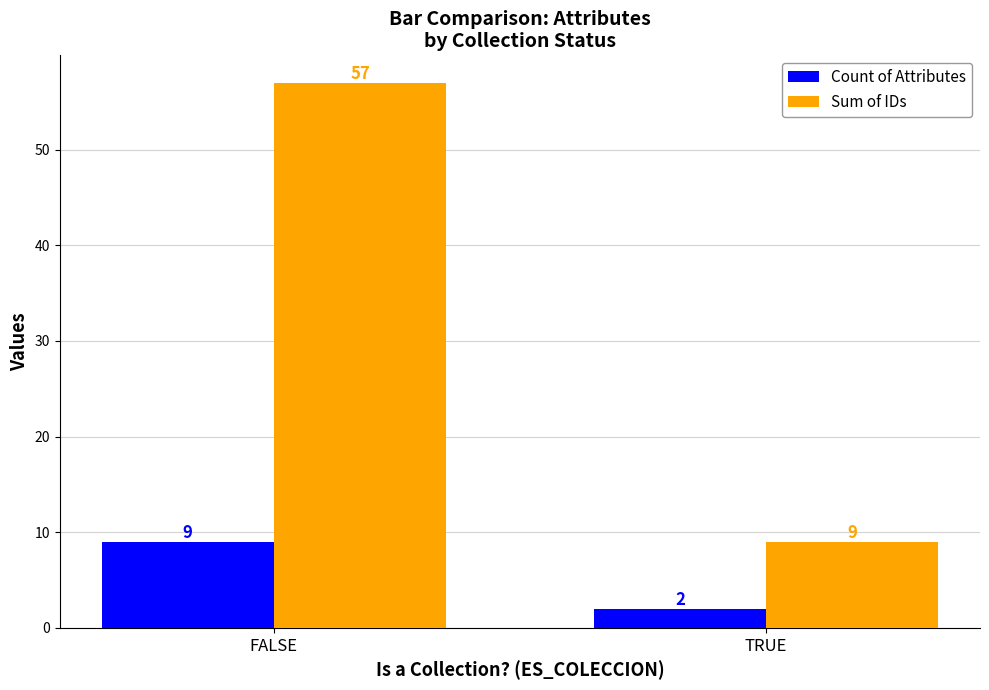

What is the total value across all series at TRUE?

11